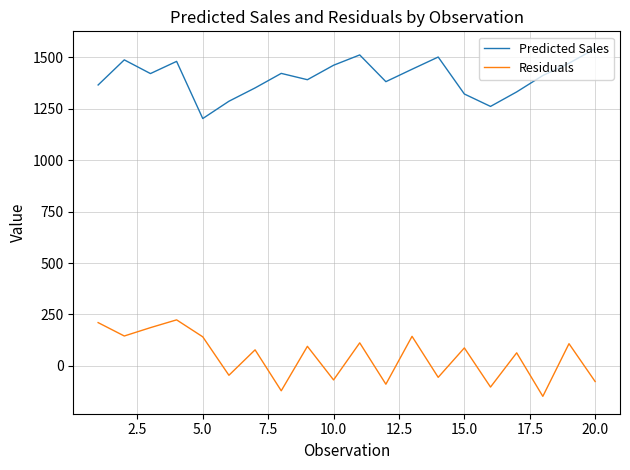

What are all the series names shown in the legend?

Predicted Sales, Residuals